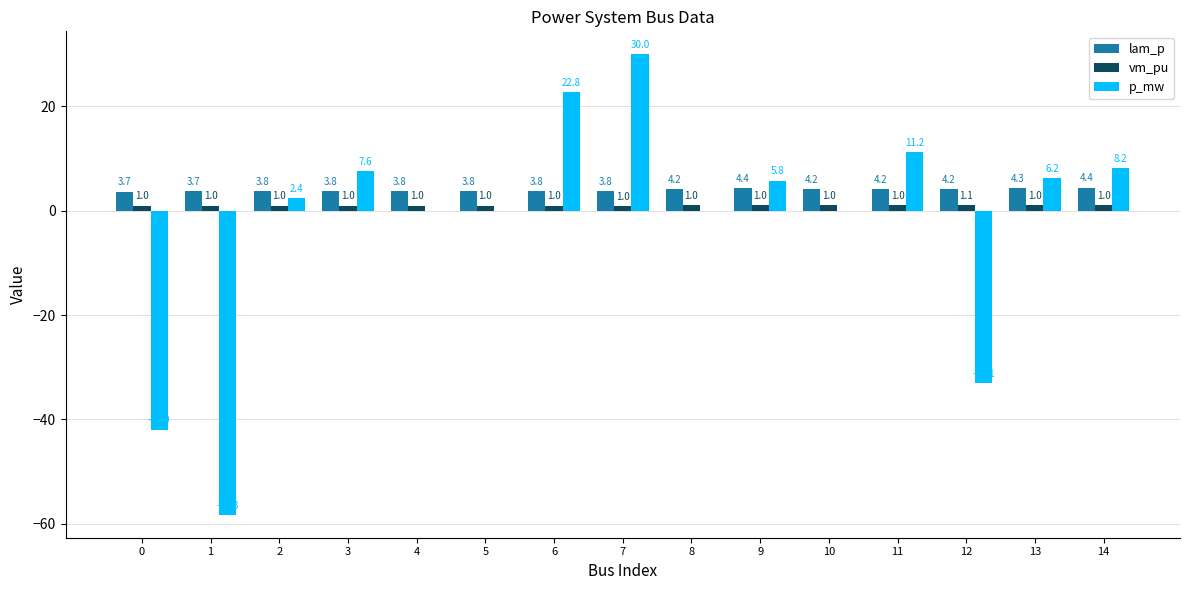

Which series changed the most between 5 and 12?

p_mw